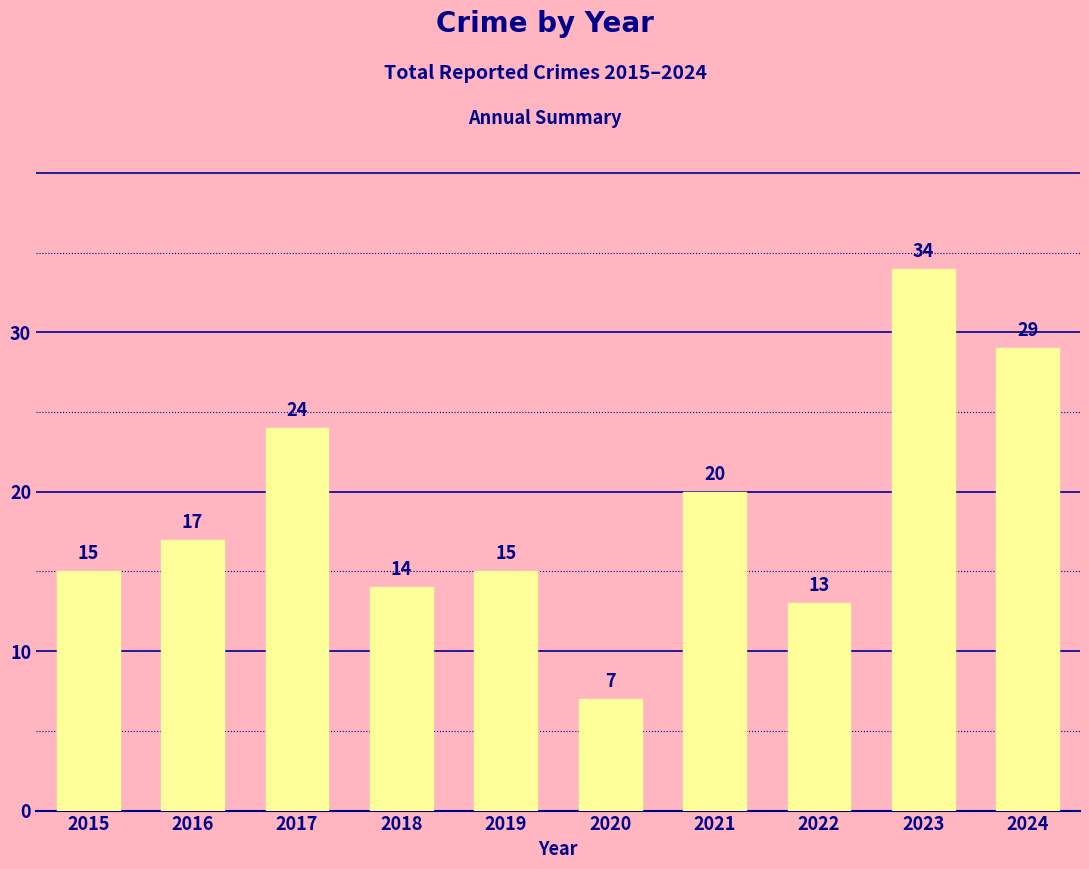

Are the bars grouped side by side (vs. stacked)?

No